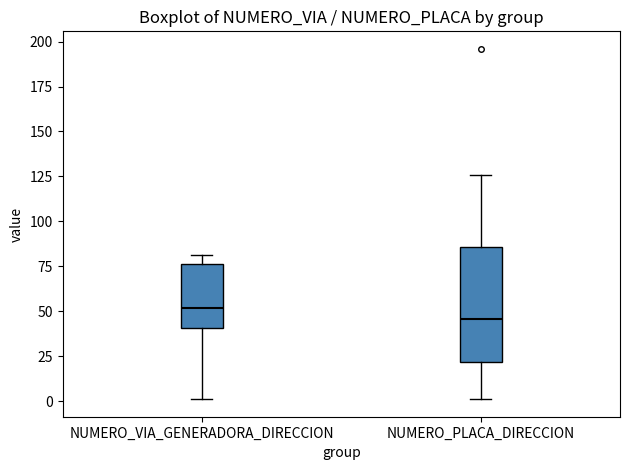

Where does the median line of the box for NUMERO_VIA_GENERADORA_DIRECCION sit on the y-axis? The values are not printed on the chart, so give them approximately, as read against the axis.

50